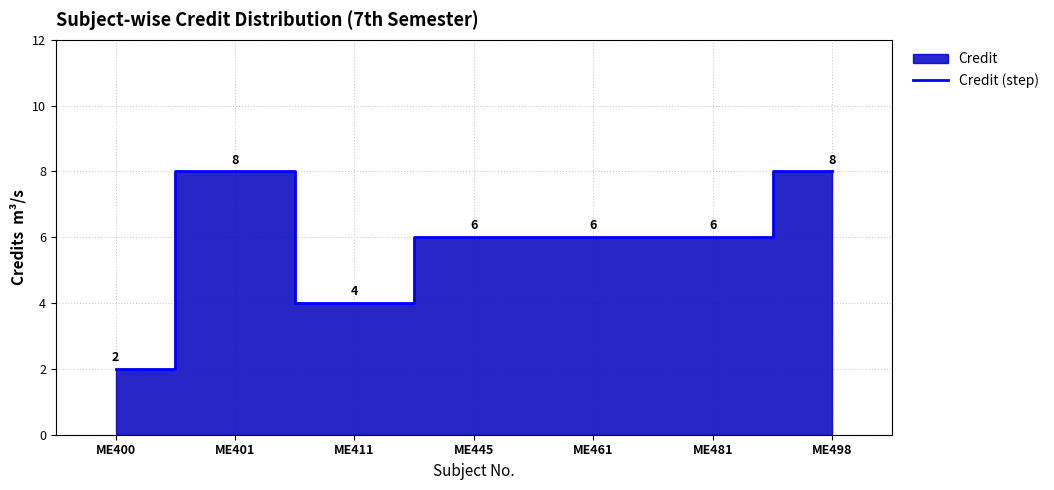

True or false: there are more than 0 points higher than both neighbors.

True